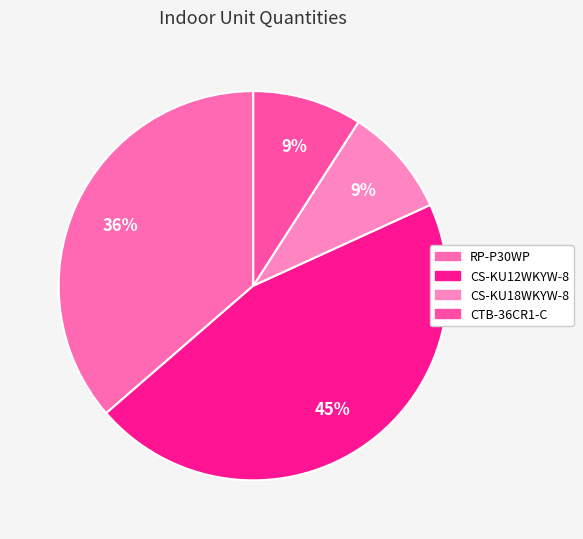

Is CS-KU12WKYW-8 the majority of the pie?

No